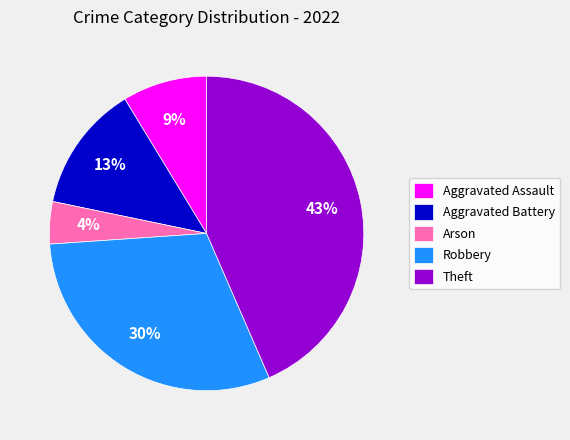

Count the number of slices in the pie.

5